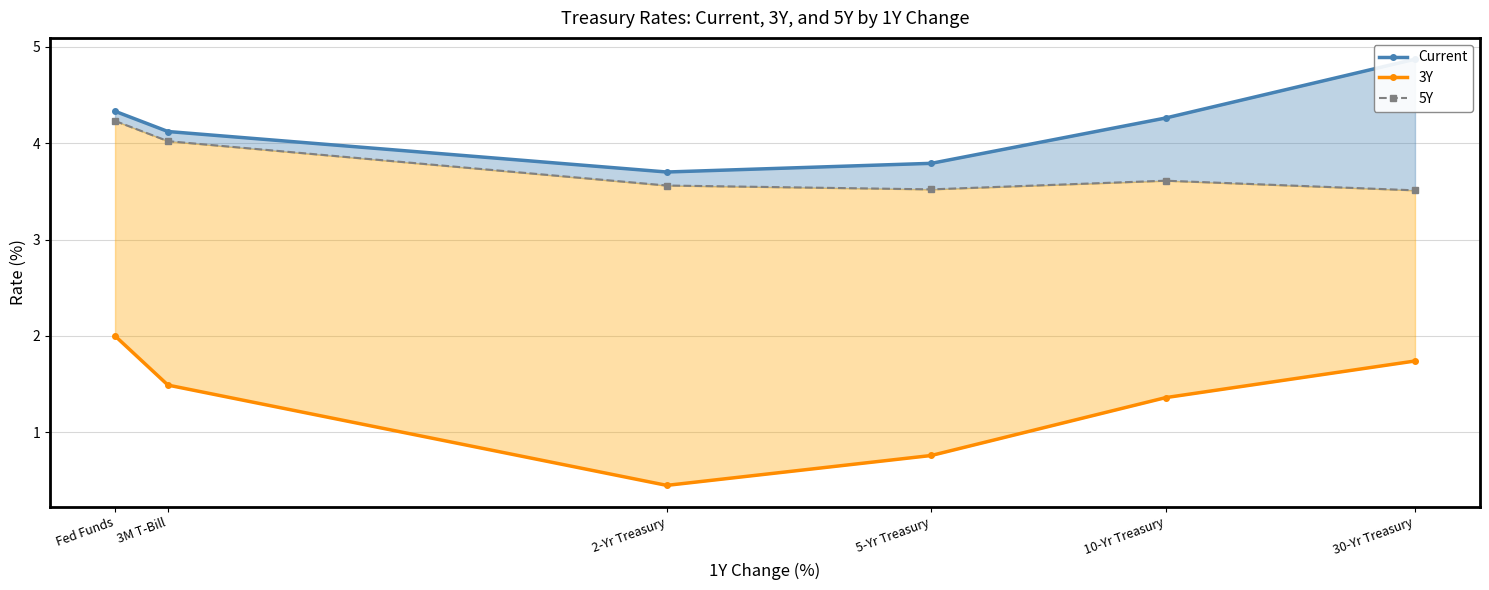

Which series has the widest spread of values?

3Y